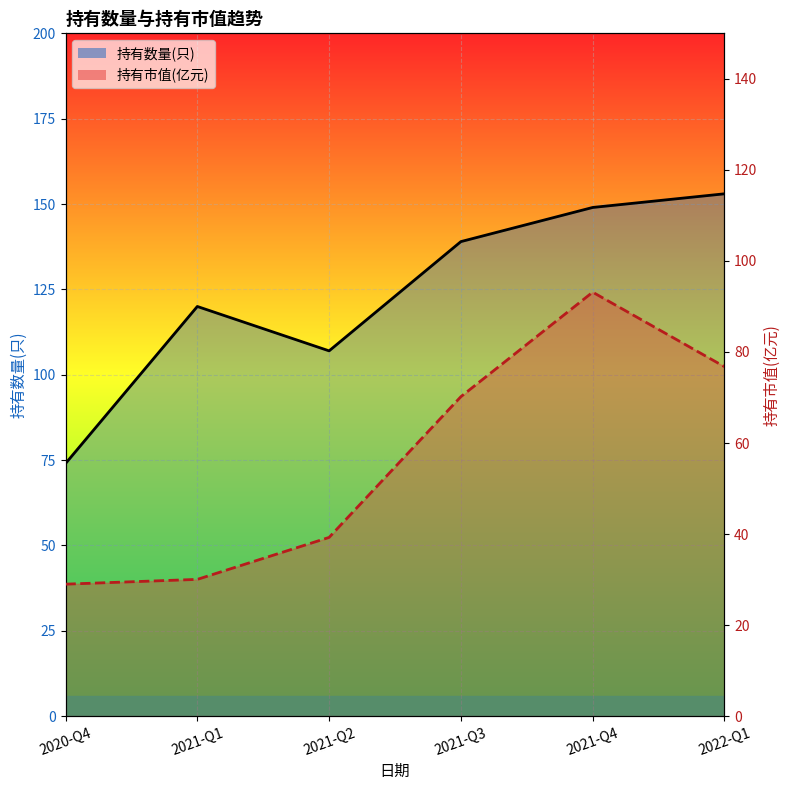

At which category is the sum across all series the highest?

2021-Q4